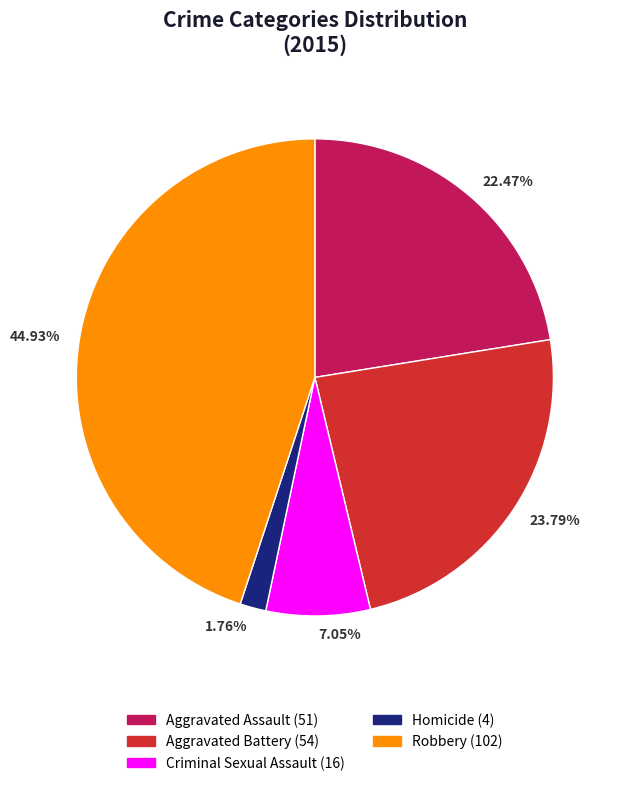

Combined, what portion of the pie is Aggravated Assault and Aggravated Battery?

46.3%